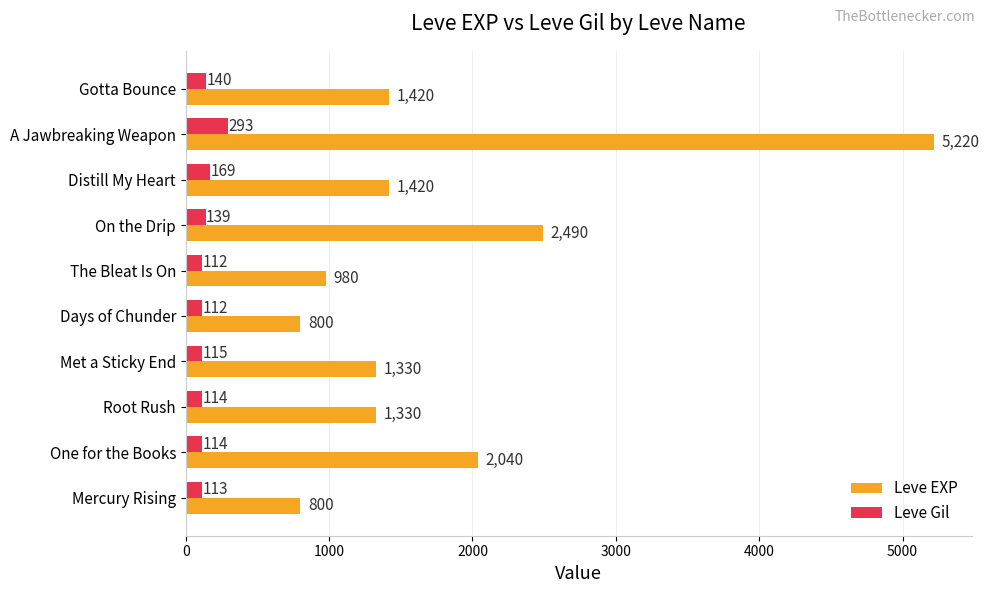

The value of Leve EXP at Gotta Bounce is 418. True or false?

False